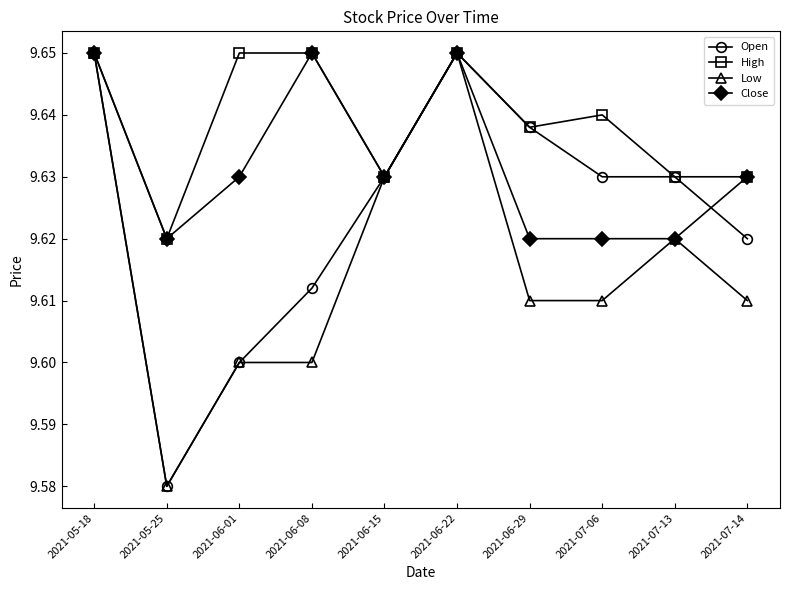

Is this an area chart (filled region under the line)?

No